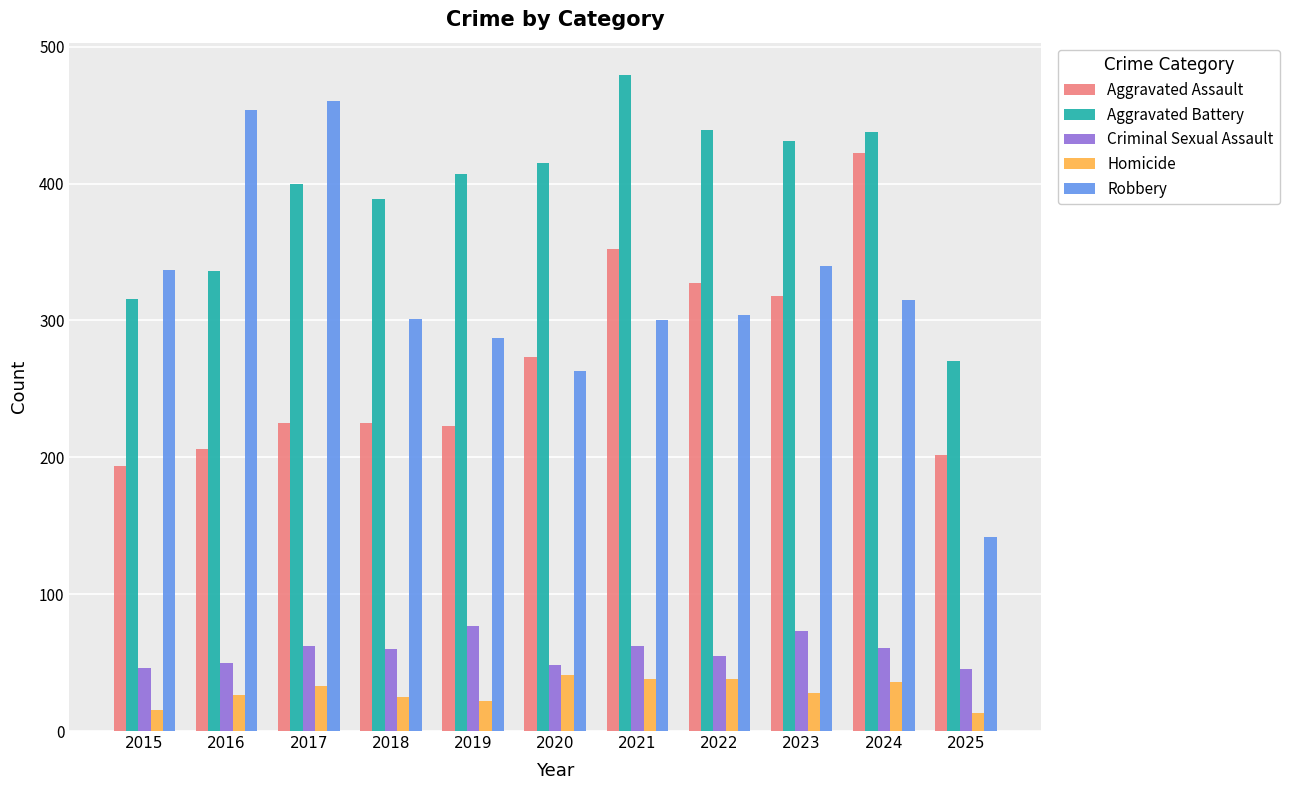

What is the sum of the Criminal Sexual Assault values at 2025 and 2019?

122